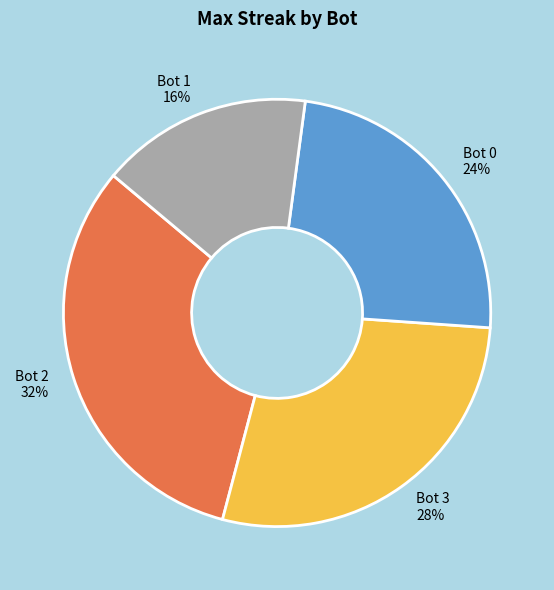

How many segments does this pie chart have?

4